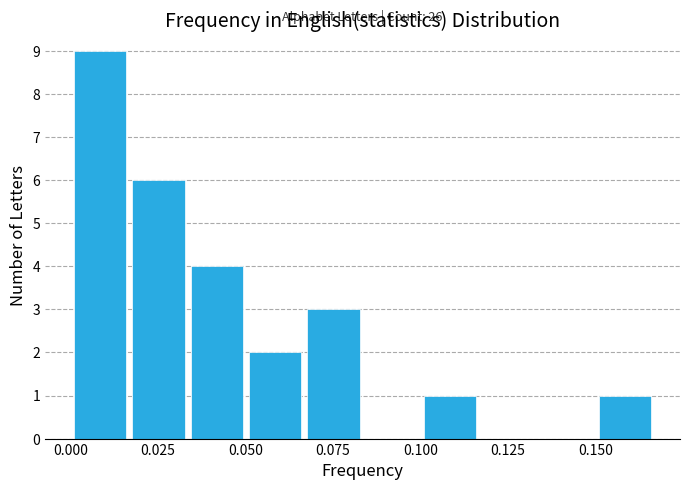

Around what value on the x-axis is the tallest bar? Give the approximate position of its centre, as read against the axis.

0.010